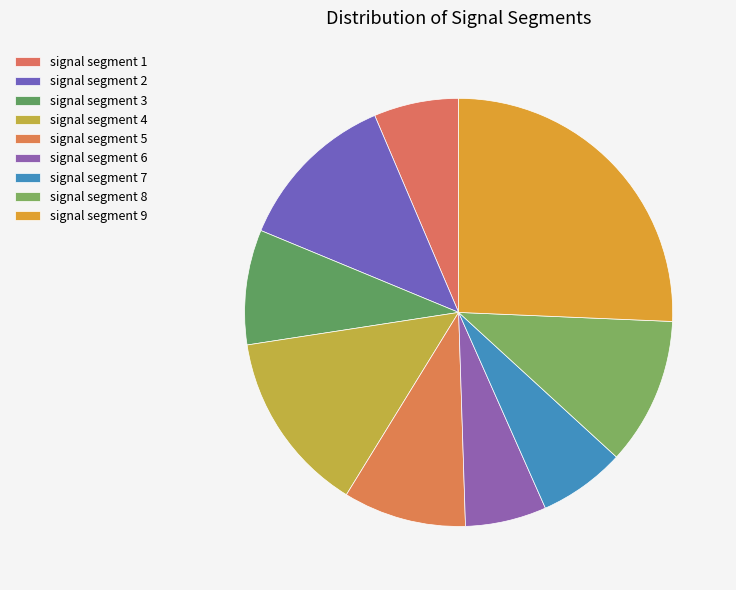

How many segments does this pie chart have?

9